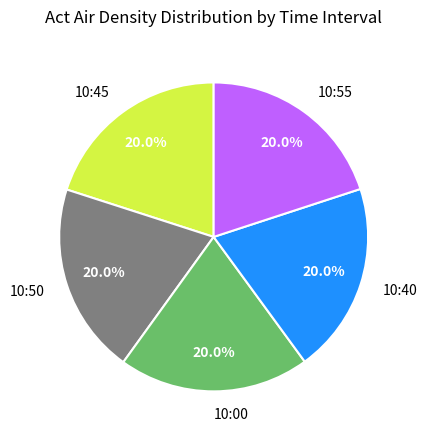

Is 10:55 the majority of the pie?

No